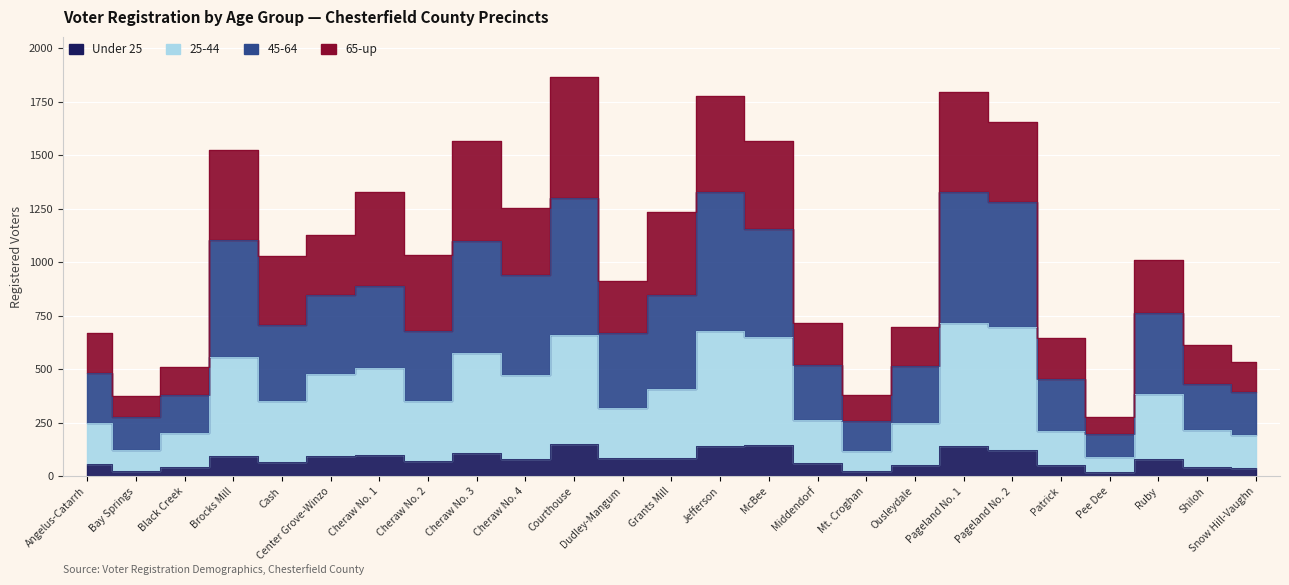

True or false: Under 25 has more than 0 interior local peaks.

True